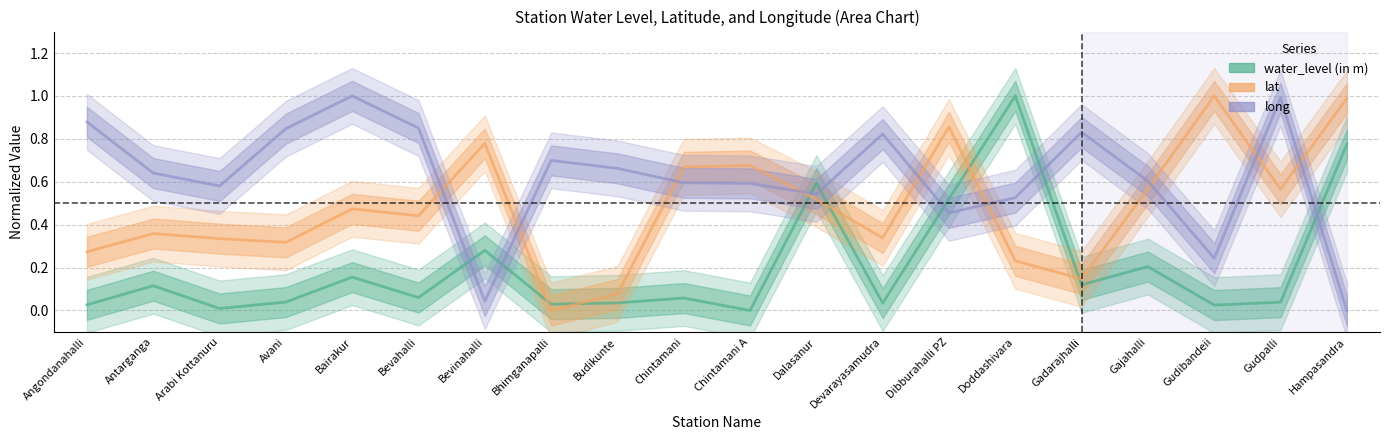

Reading left to right, transcribe all the data shown in this chart.

water_level (in m): 0.0	0.1	0.0	0.0	0.2	0.1	0.3	0.0	0.0	0.1	0.0	0.6	0.0	0.5	1.0	0.1	0.2	0.0	0.0	0.8
lat: 0.3	0.4	0.3	0.3	0.5	0.4	0.8	0.0	0.1	0.7	0.7	0.5	0.3	0.9	0.2	0.1	0.6	1.0	0.6	1.0
long: 0.9	0.6	0.6	0.8	1.0	0.9	0.0	0.7	0.7	0.6	0.6	0.5	0.8	0.5	0.5	0.8	0.6	0.2	1.0	0.0